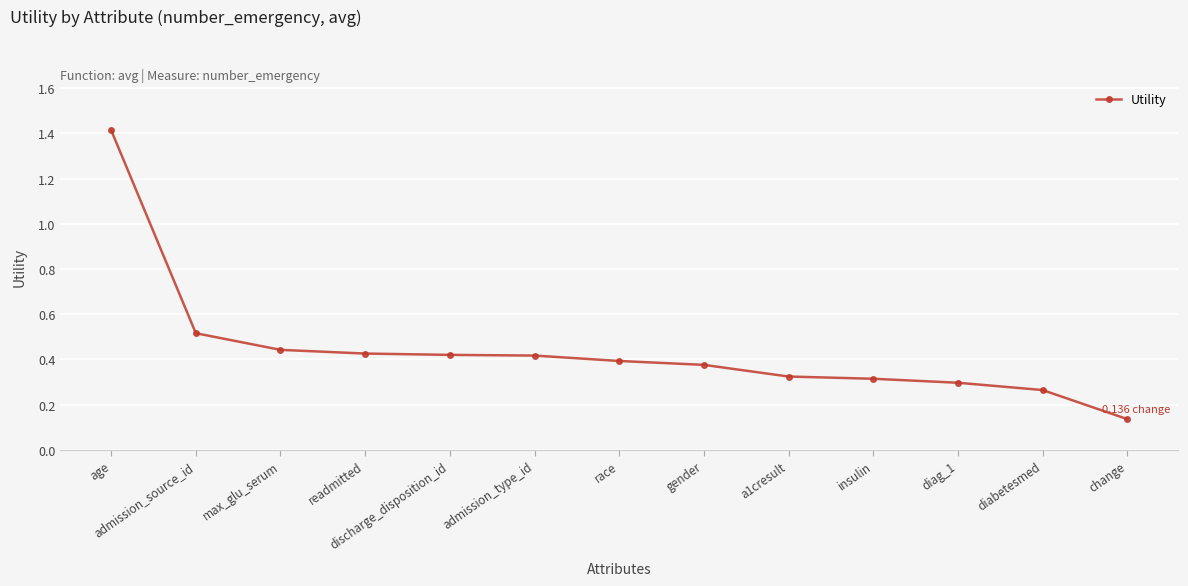

At which category does the chart reach its minimum across all series?

change